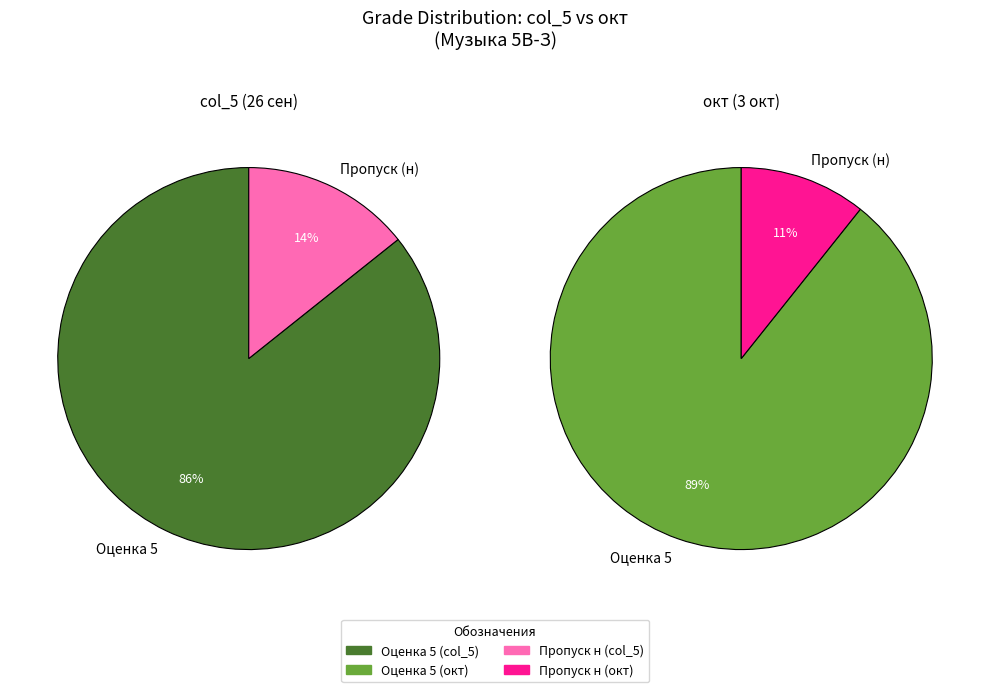

True or false: н accounts for 14% of the total.

True